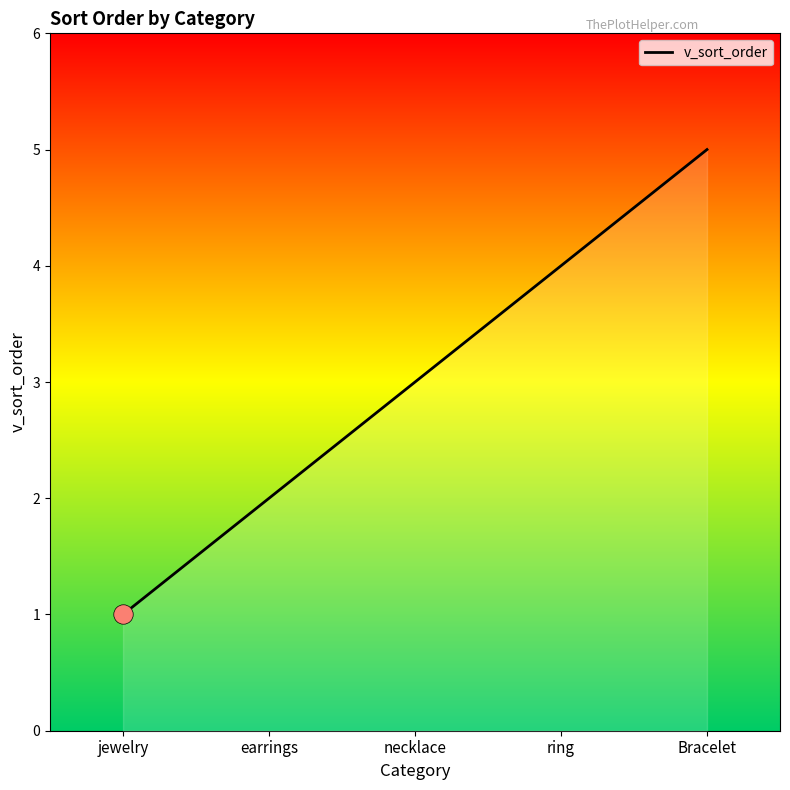

How many distinct data groups are displayed?

1